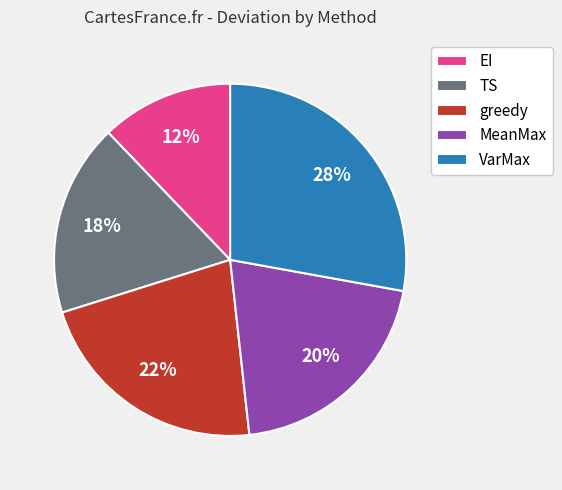

Does EI account for over 50% of the chart?

No